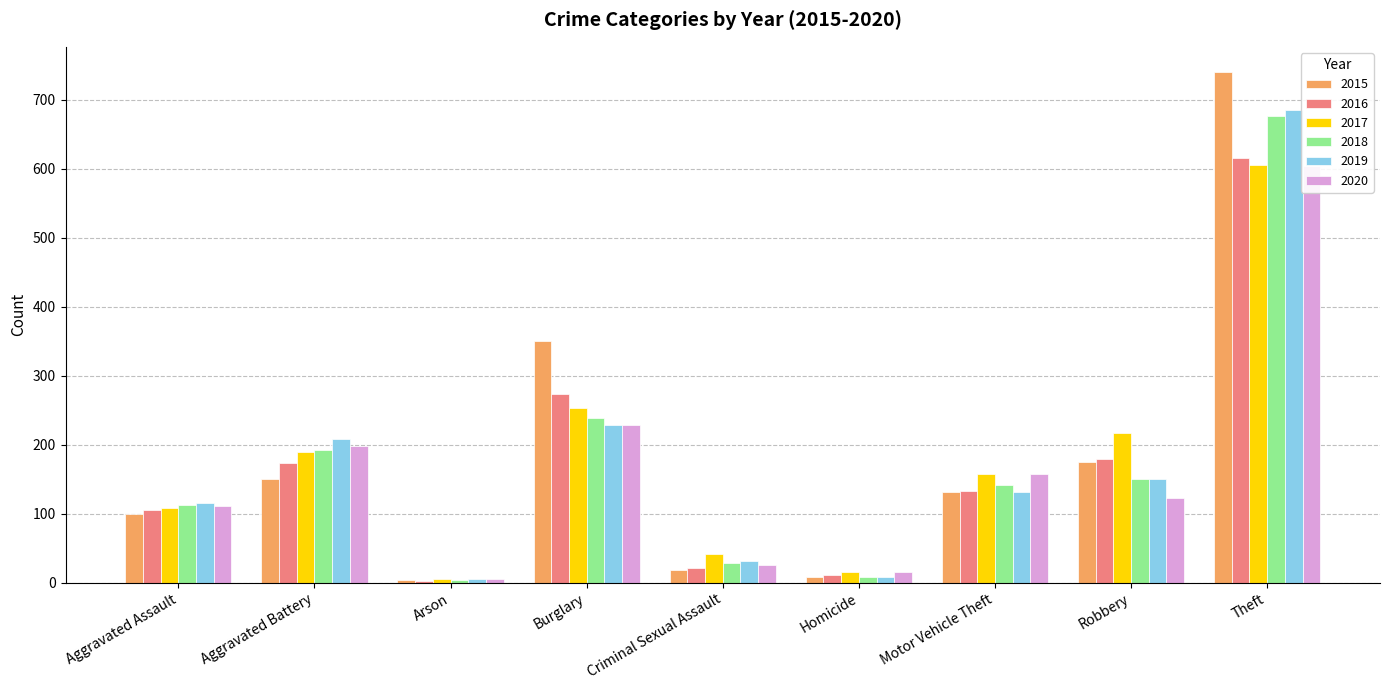

At which label does 2018 reach its minimum?

Arson